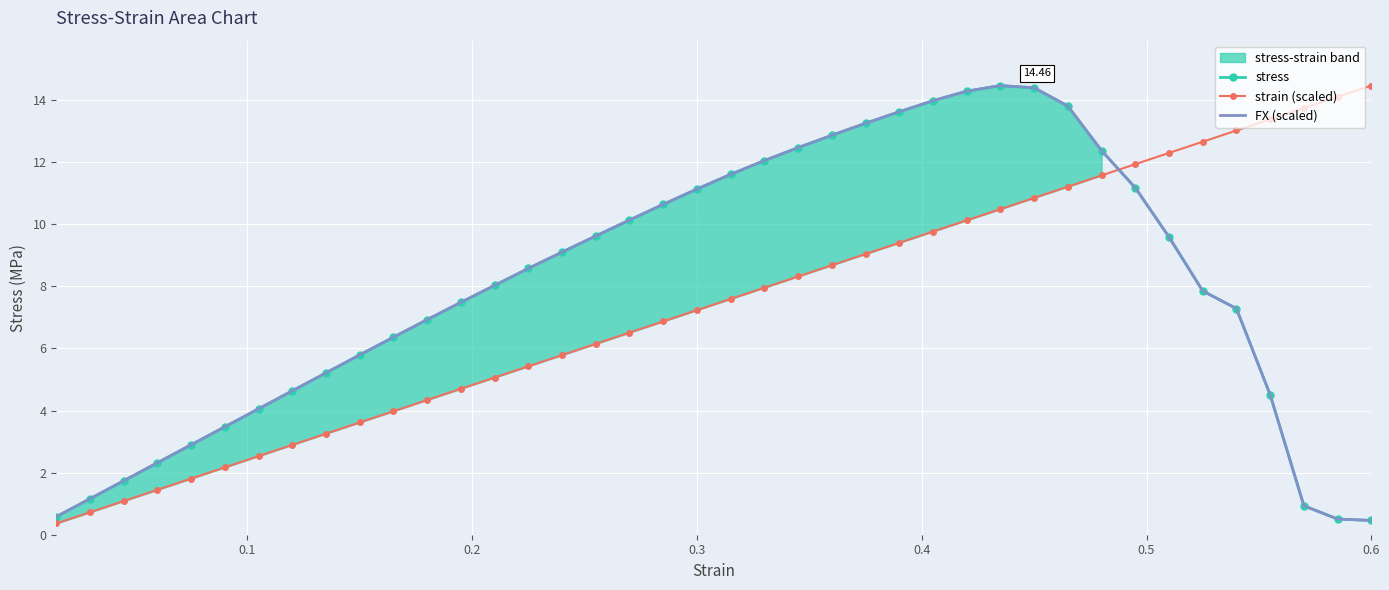

How many lines are shown in the chart?

3